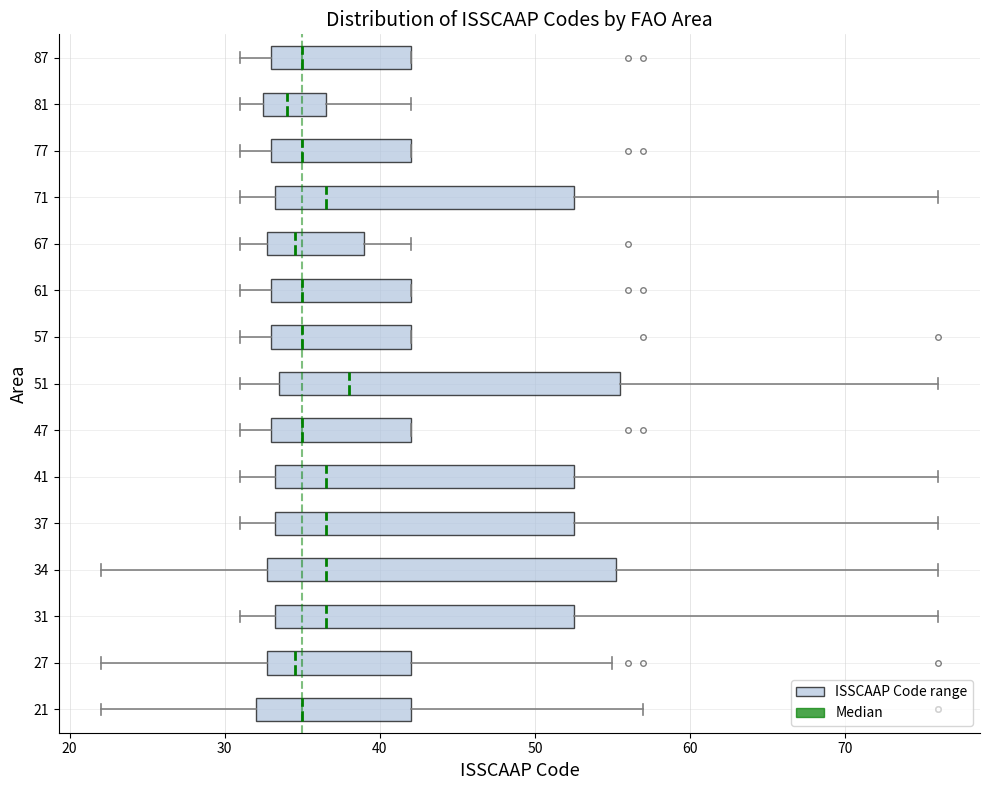

Reading bottom to top, read every box against the x-axis: the position of its median line, the range the box covers, and the ends of its whiskers. The values are not printed on the chart, so give them approximately, as read against the axis.

21: median 35, box 32 to 42, whiskers 22 to 57
27: median 35, box 33 to 42, whiskers 22 to 55
31: median 37, box 33 to 53, whiskers 31 to 76
34: median 37, box 33 to 55, whiskers 22 to 76
37: median 37, box 33 to 53, whiskers 31 to 76
41: median 37, box 33 to 53, whiskers 31 to 76
47: median 35, box 33 to 42, whiskers 31 to 42
51: median 38, box 34 to 56, whiskers 31 to 76
57: median 35, box 33 to 42, whiskers 31 to 42
61: median 35, box 33 to 42, whiskers 31 to 42
67: median 35, box 33 to 39, whiskers 31 to 42
71: median 37, box 33 to 53, whiskers 31 to 76
77: median 35, box 33 to 42, whiskers 31 to 42
81: median 34, box 33 to 37, whiskers 31 to 42
87: median 35, box 33 to 42, whiskers 31 to 42